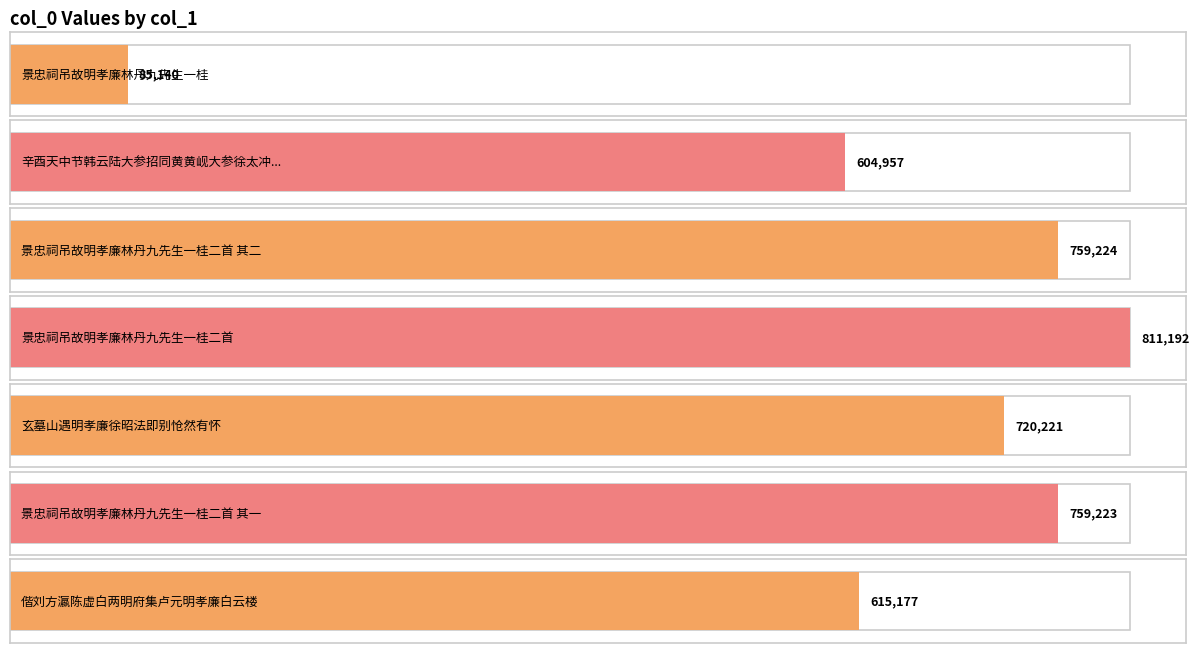

List the labels in order of value, smallest first.

景忠祠吊故明孝廉林丹九先生一桂, 辛酉天中节韩云陆大参招同黄黄岘大参徐太冲林寄寰韩嵩少三明府余瞻明孝廉汎舟榕水, 偕刘方瀛陈虚白两明府集卢元明孝廉白云楼, 玄墓山遇明孝廉徐昭法即别怆然有怀, 景忠祠吊故明孝廉林丹九先生一桂二首 其一, 景忠祠吊故明孝廉林丹九先生一桂二首 其二, 景忠祠吊故明孝廉林丹九先生一桂二首